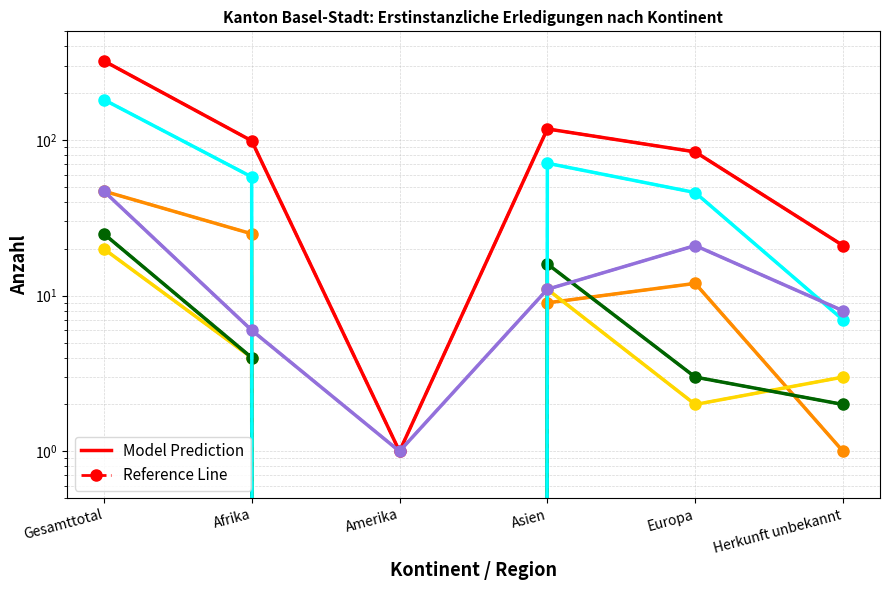

What is the sum of the Total Erledigungen values at Gesamttotal and Europa?

407